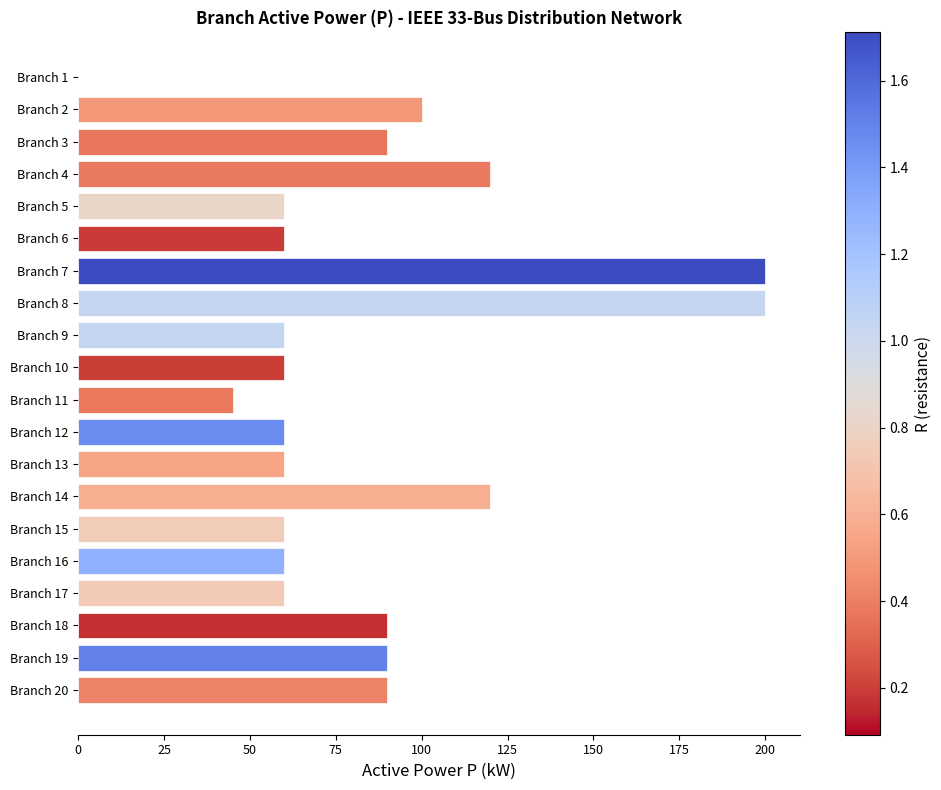

What is the maximum value shown in the chart?

200